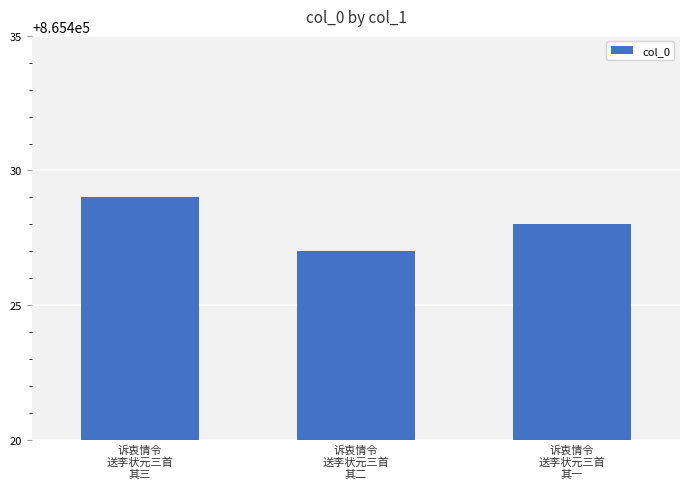

What is the sum of all values?

2596284